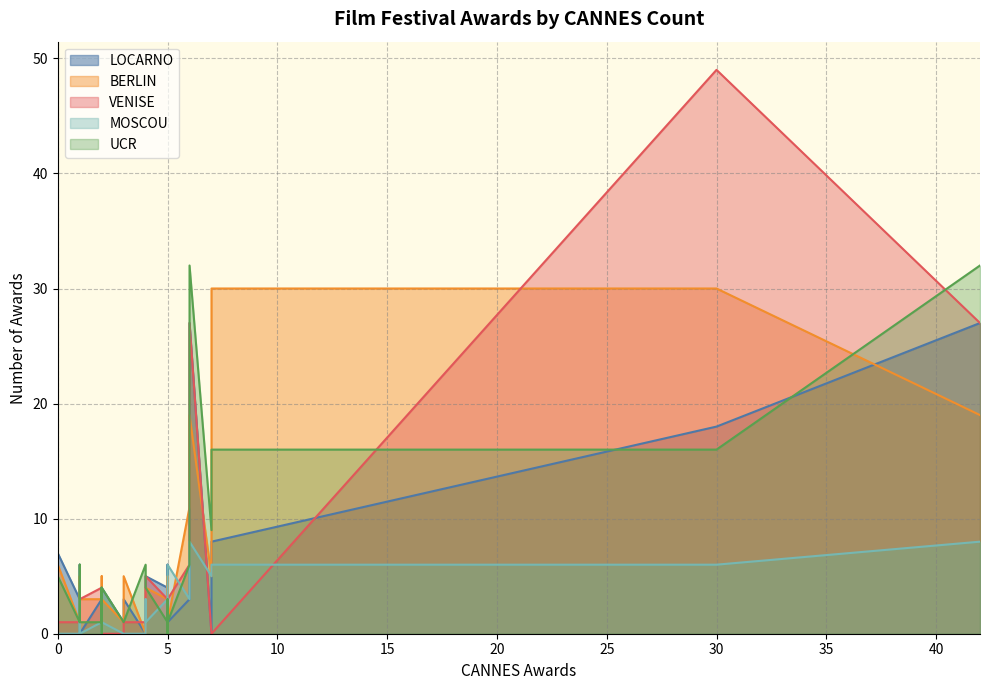

How many lines are shown in the chart?

5